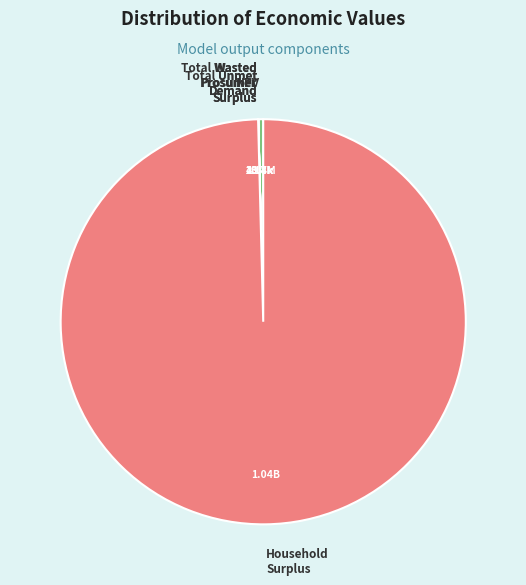

Is there any slice that represents more than half of the pie?

Yes